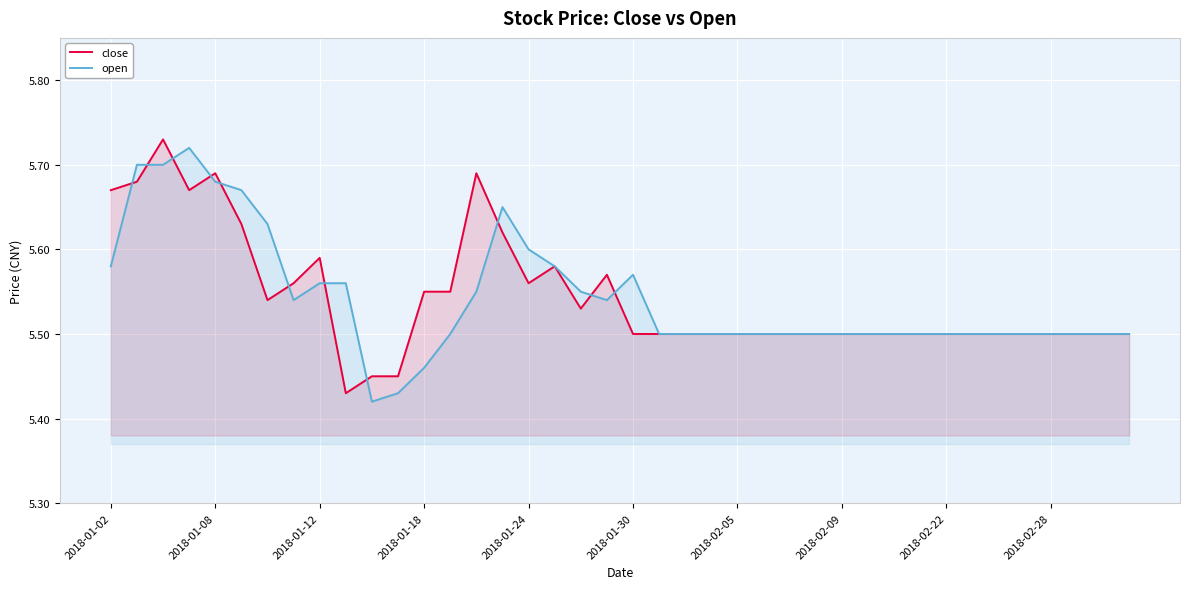

Is the value of close at 2018-02-28 greater than the value of open at 2018-01-18?

Yes